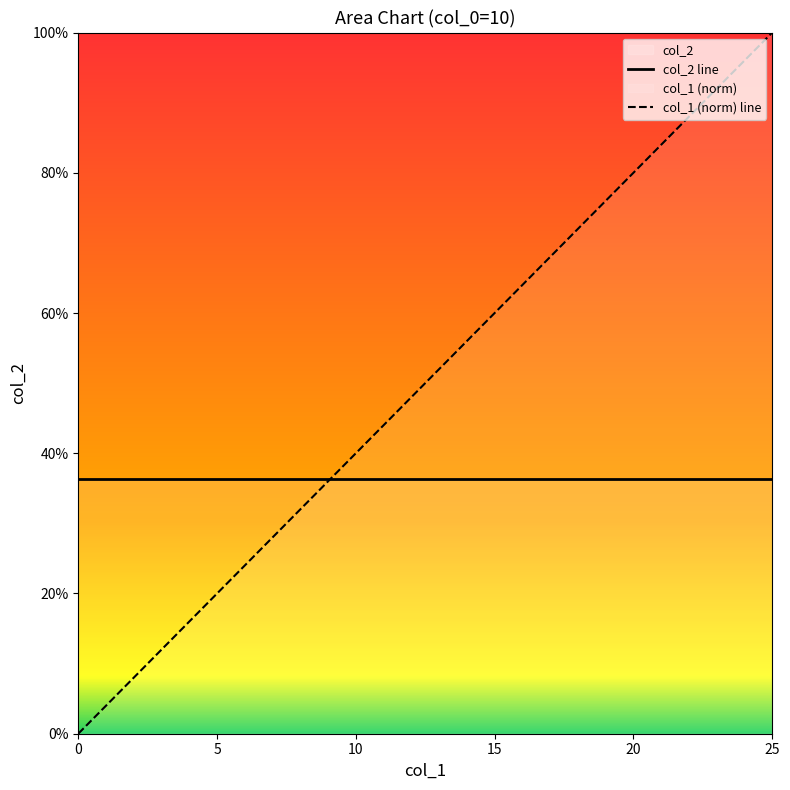

What is the label of the 13th point from the left?

12